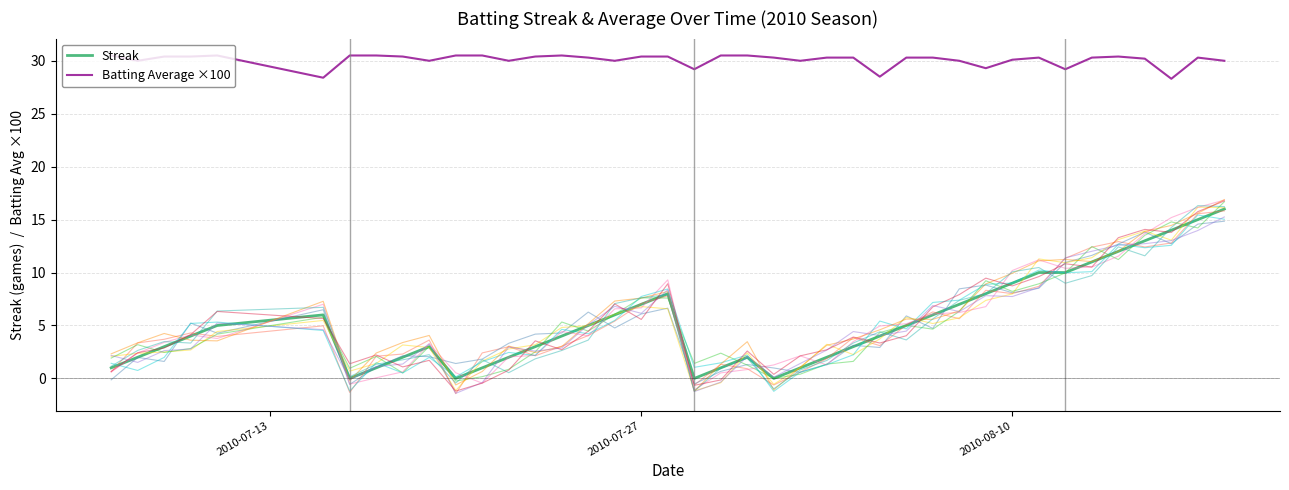

True or false: Streak and Batting Average ×100 cross at least once.

False